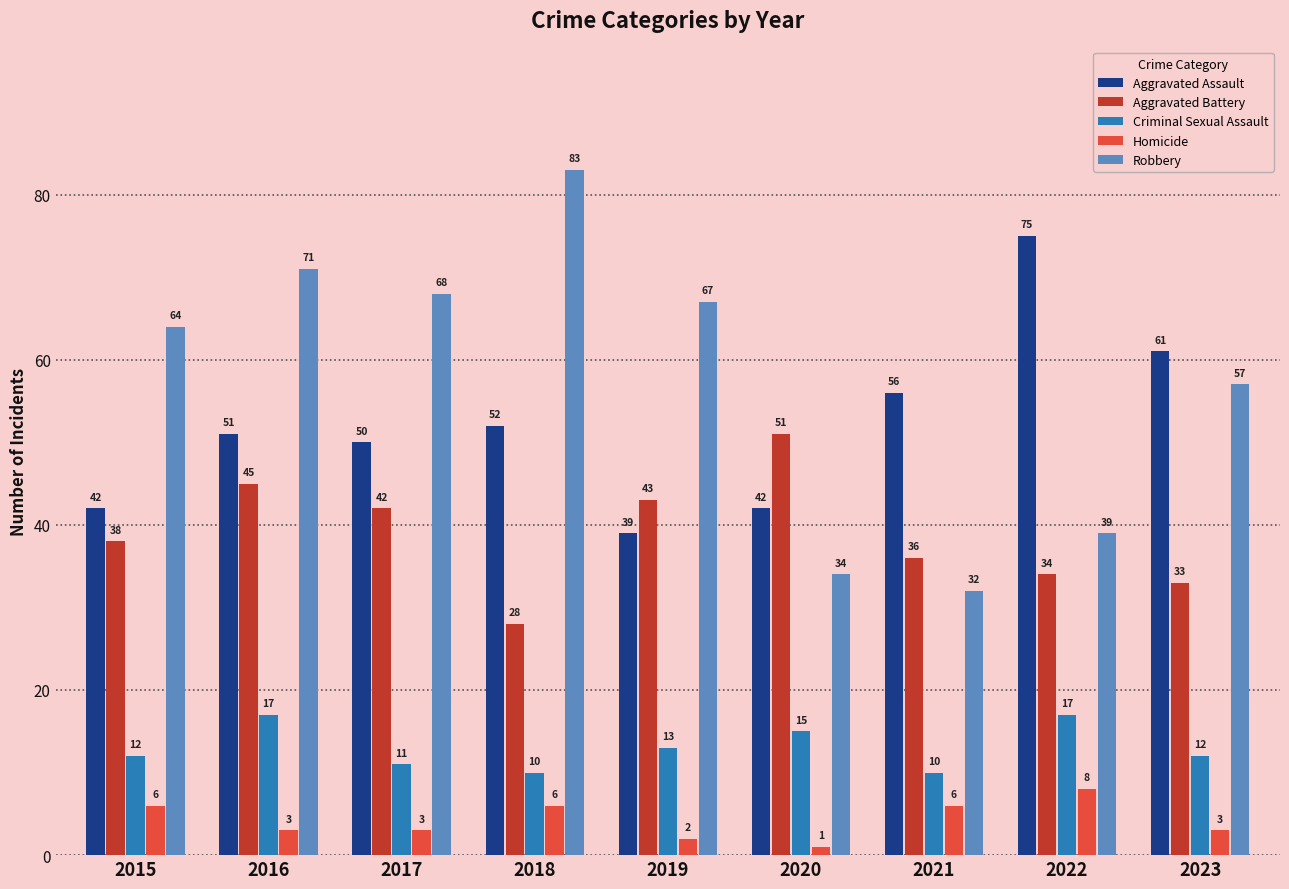

How many bars are there in total?

45